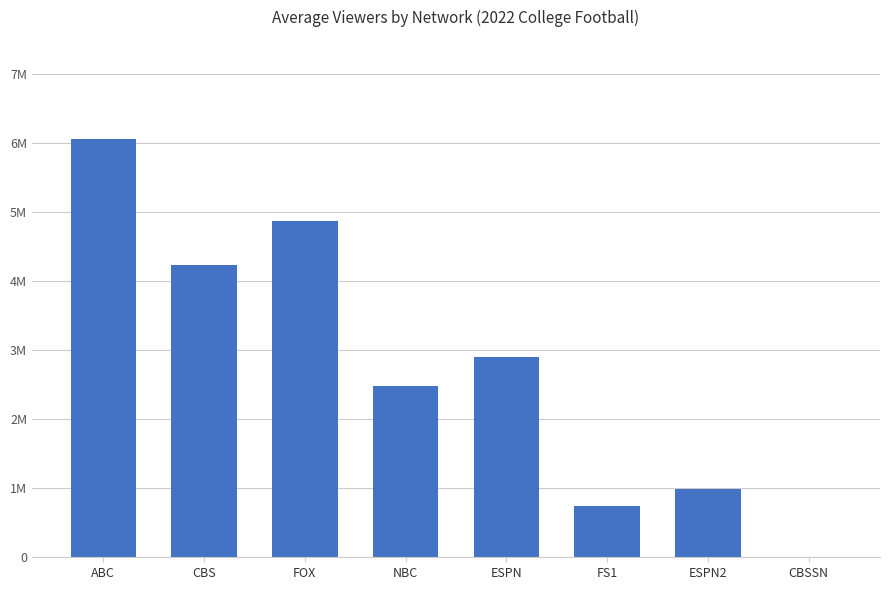

Are the bars horizontal?

No